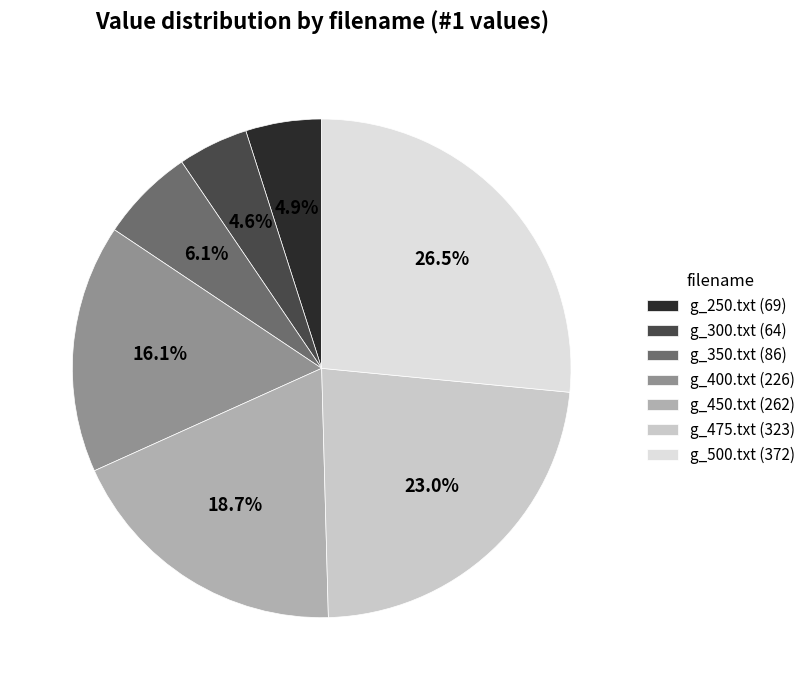

What percentage is the g_350.txt slice, to the nearest percent?

6%